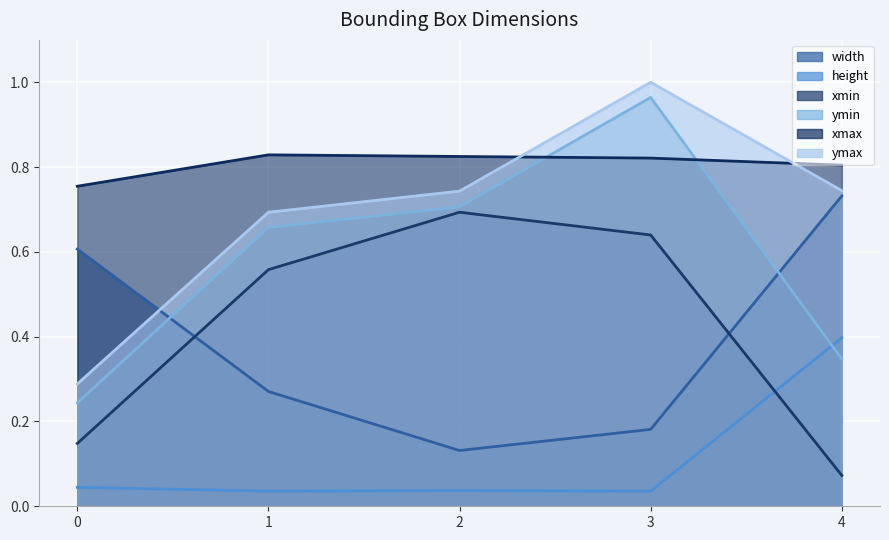

What is the difference between the second highest and minimum values in the ymax series?

0.5